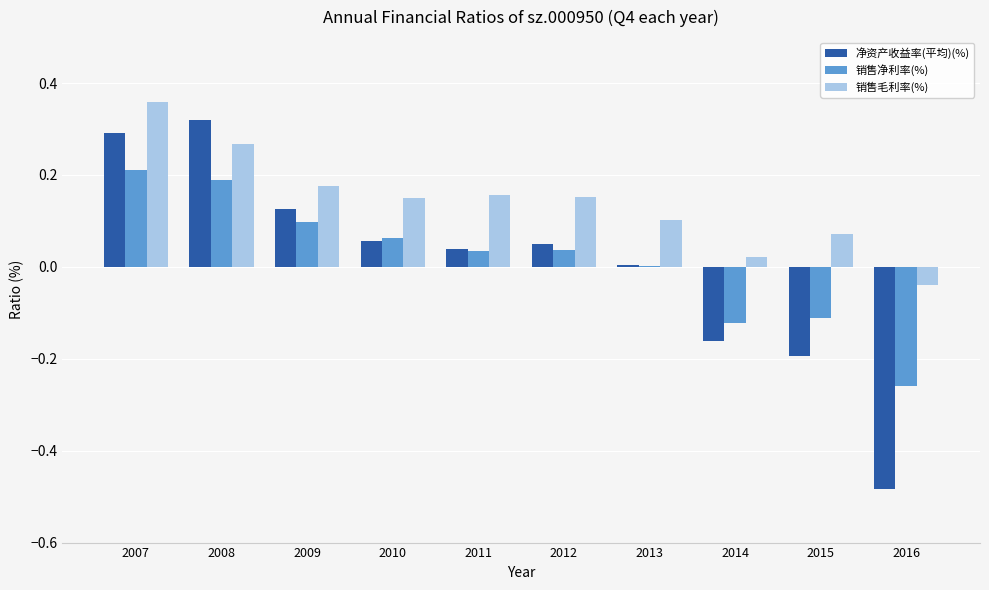

Is the value of 销售毛利率(%) at 2013 greater than the value of 净资产收益率(平均)(%) at 2013?

Yes